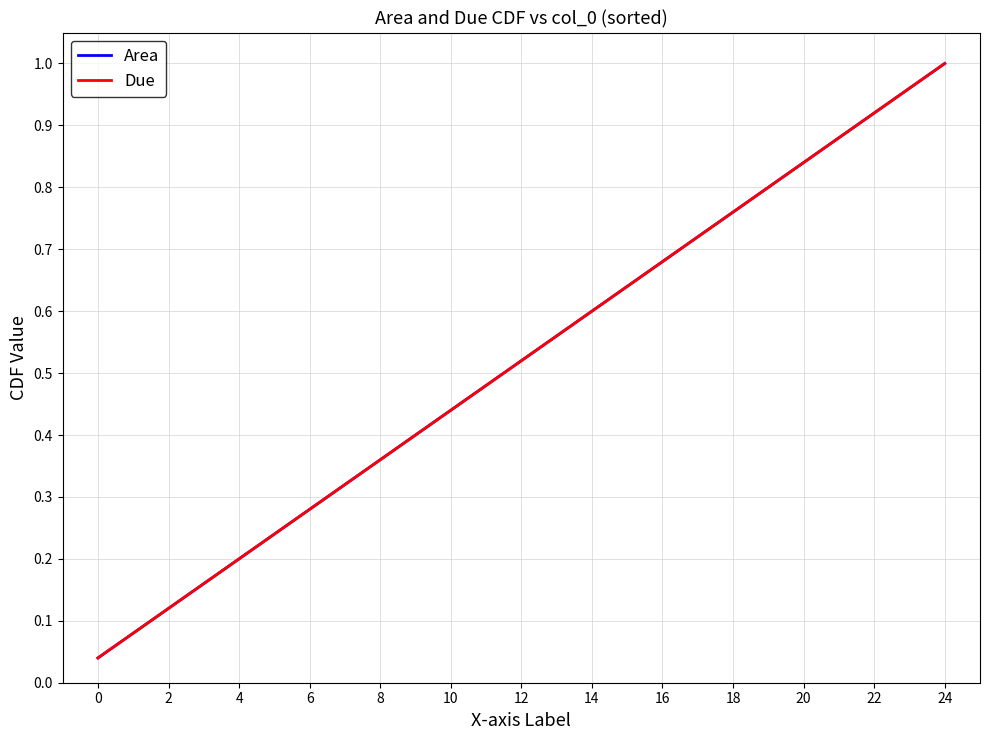

Is this an area chart (filled region under the line)?

No